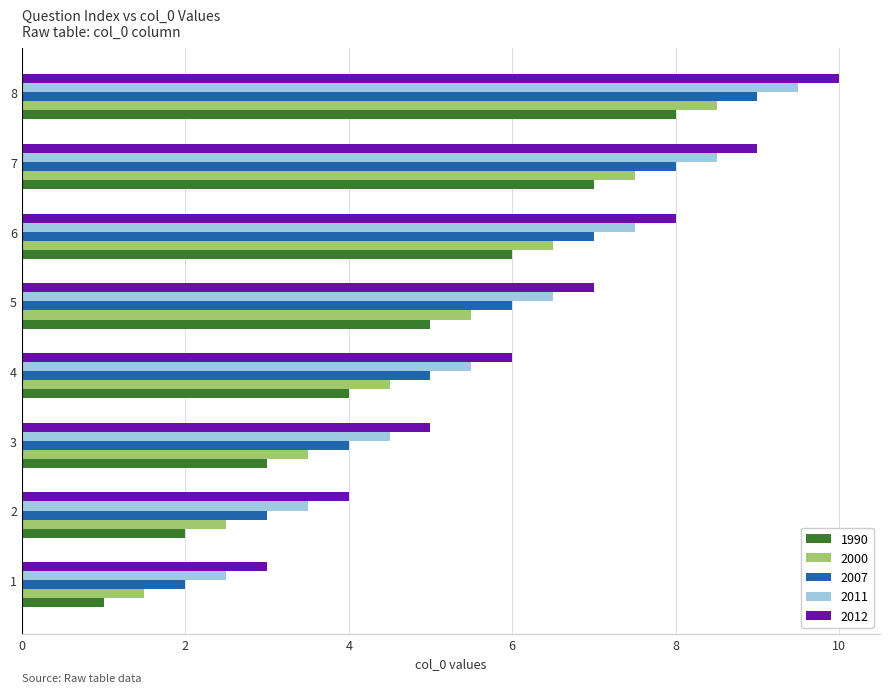

Rank the series by their average value, from highest to lowest.

2012, 2011, 2007, 2000, 1990